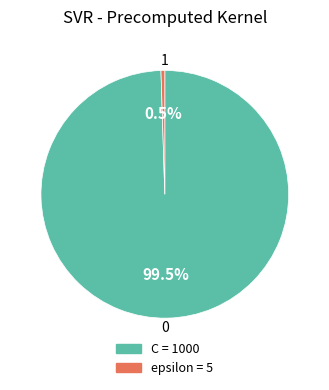

What percentage is NOT represented by epsilon?

99.5%